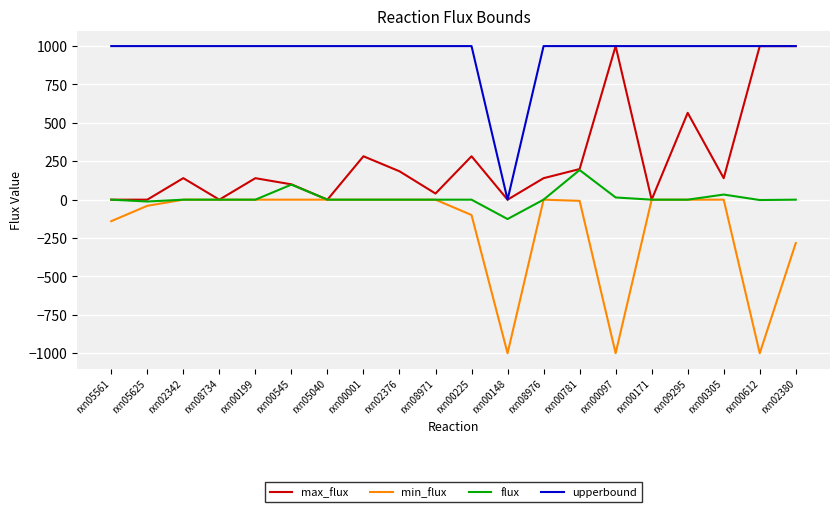

How many values in the upperbound series are below 1000?

1